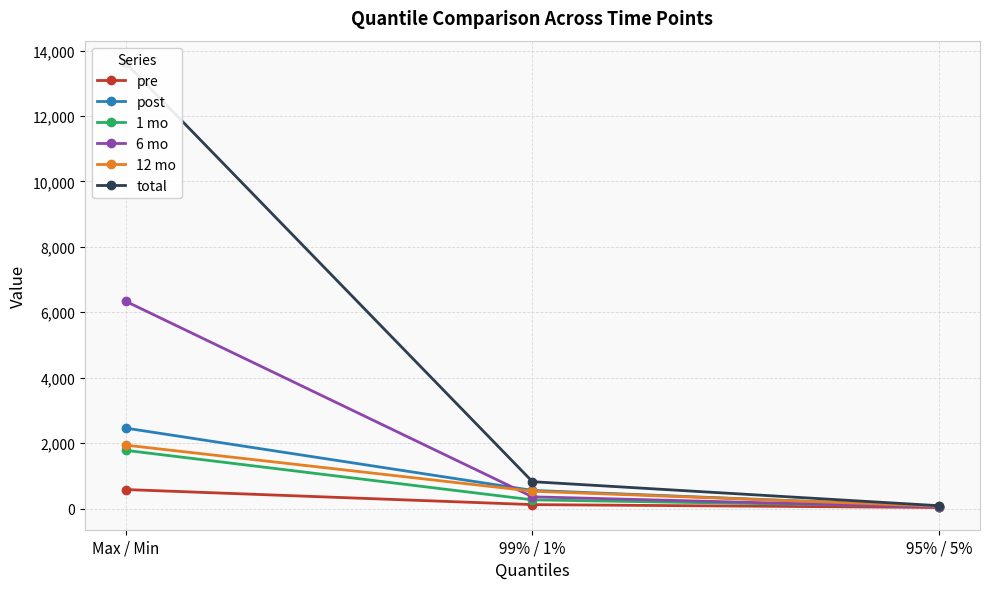

At which category is the sum across all series the highest?

Max / Min